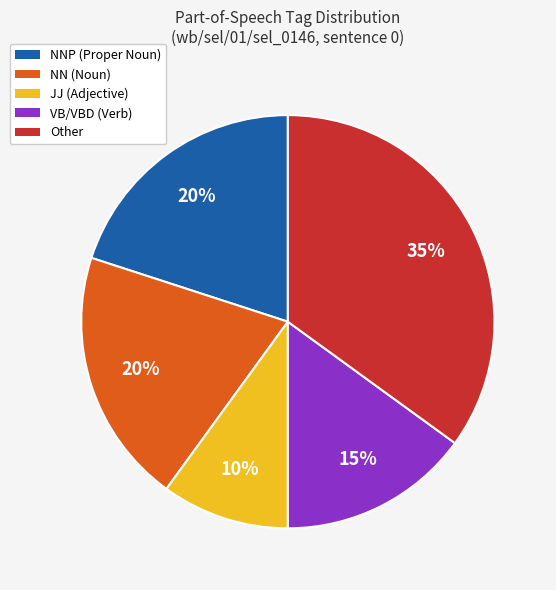

To the nearest percent, what percentage of the pie is VB/VBD (Verb)?

15%